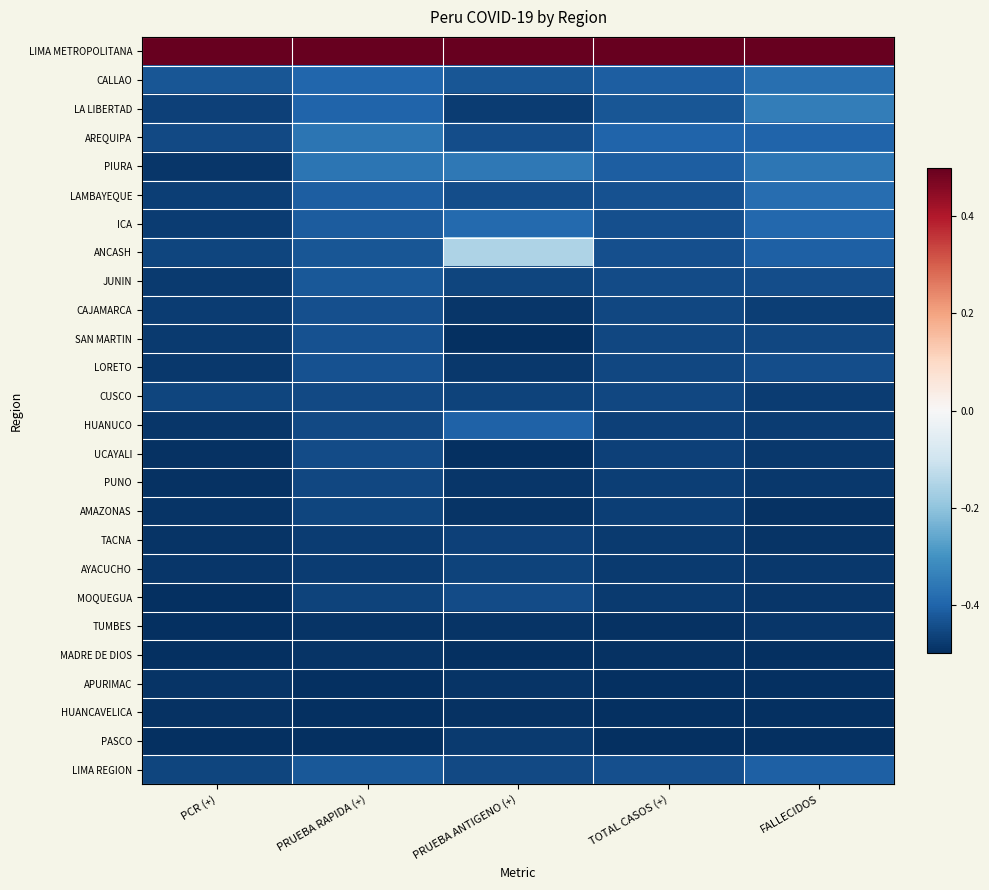

Which series has the widest spread of values?

ANCASH